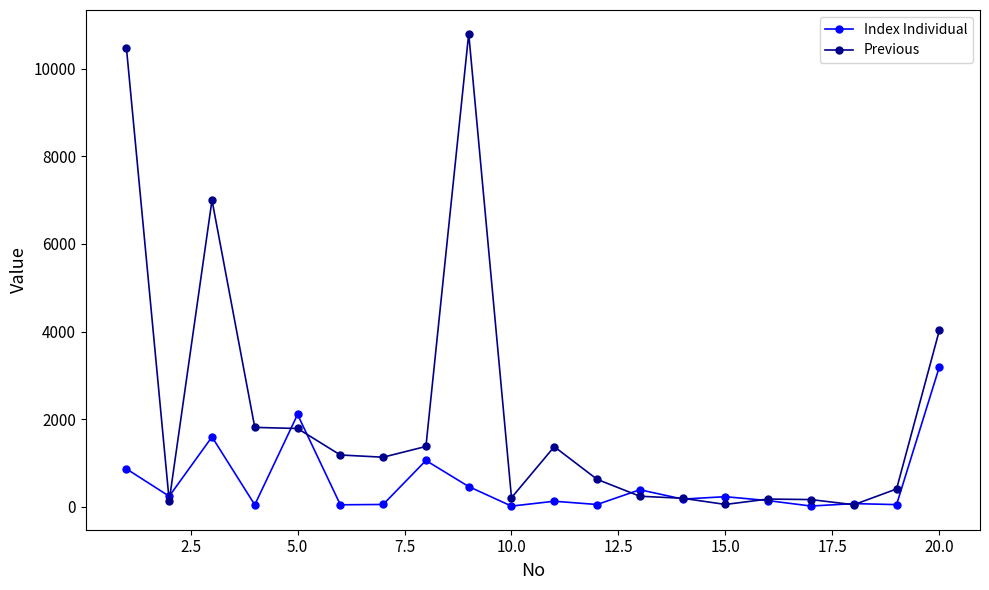

What is the value of the Index Individual point at the 5th from the left?

2109.8